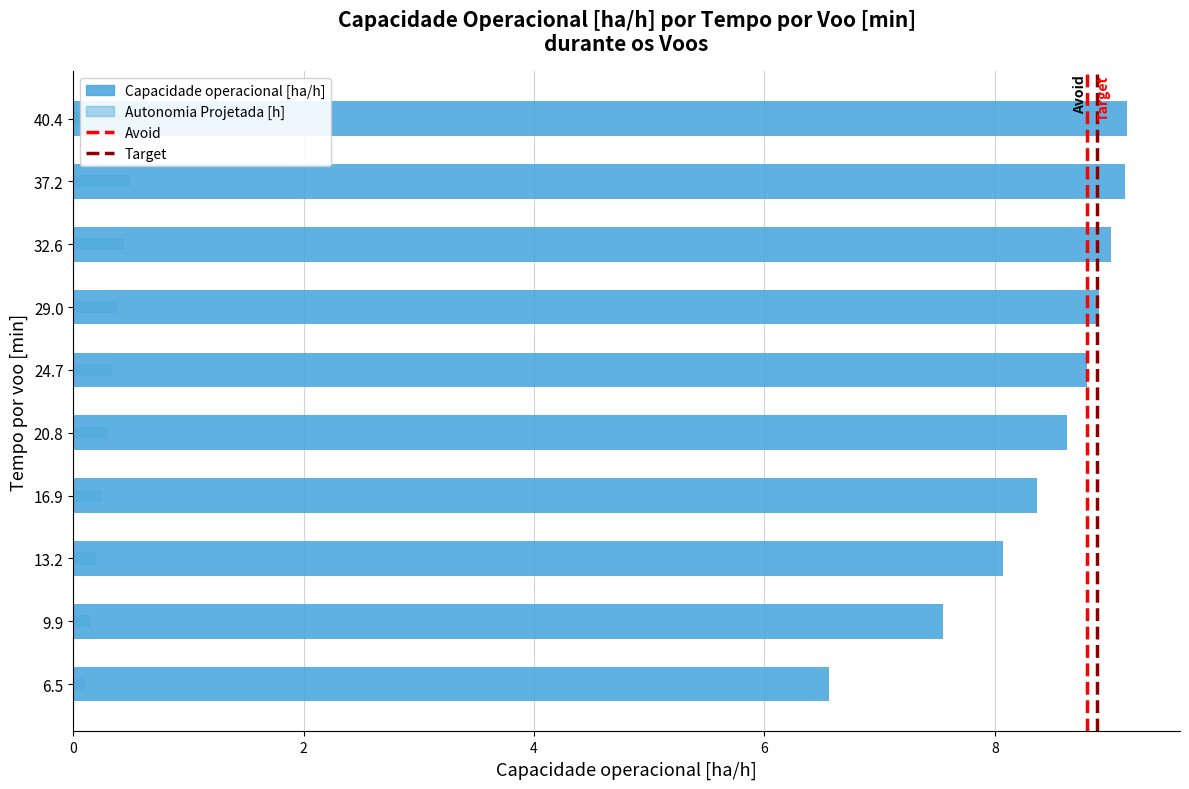

Read the Capacidade operacional [ha/h] value at 0.

6.6